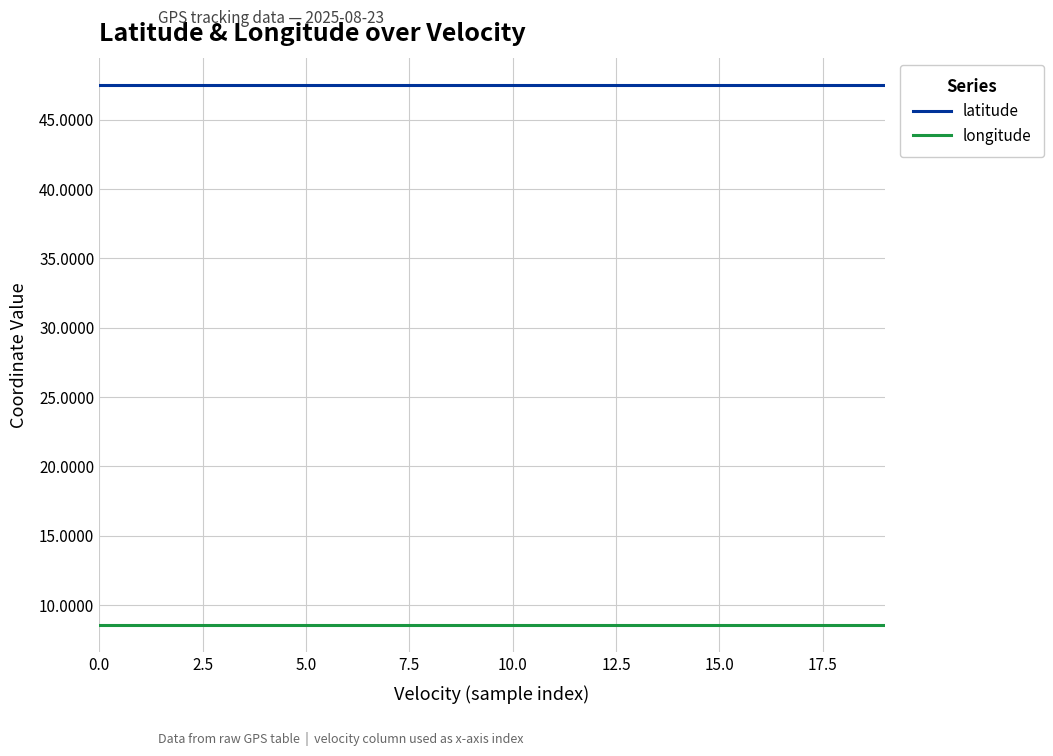

List the series in order of their overall mean, lowest first.

longitude, latitude